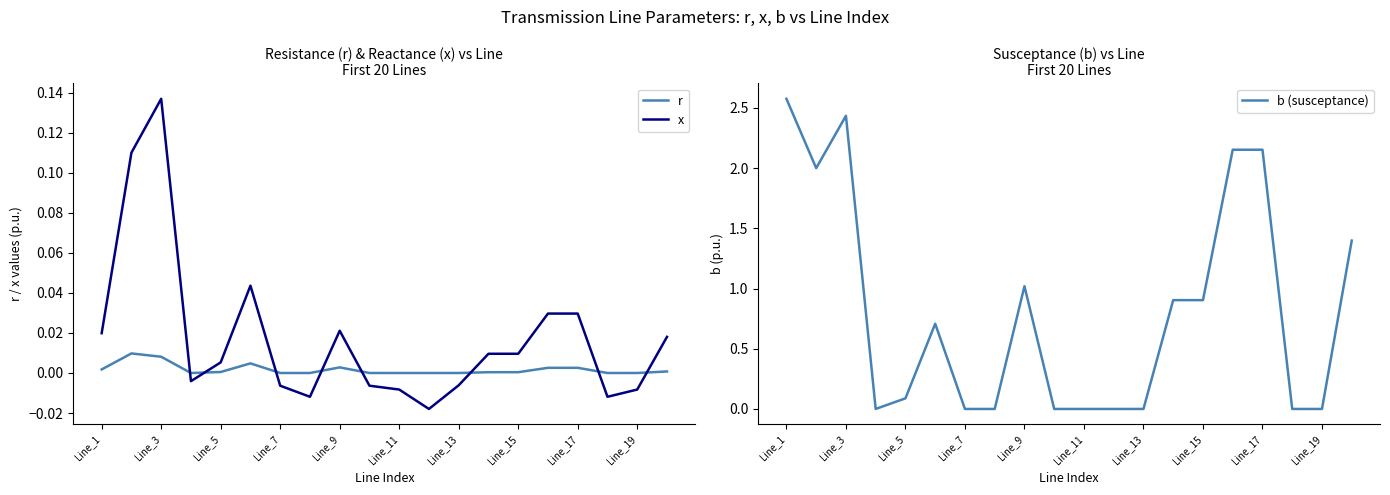

How many categories are shown in the chart?

20